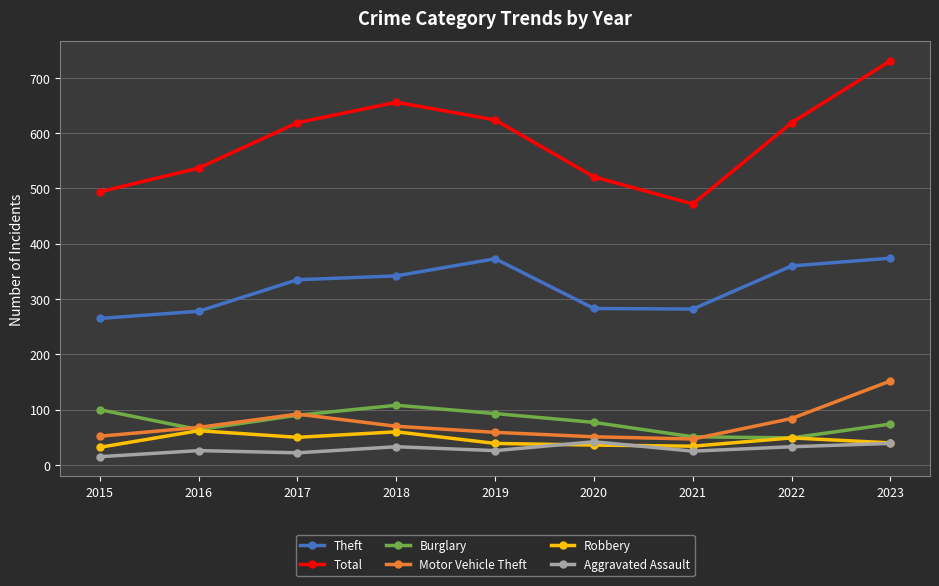

At which category is the sum across all series the highest?

2023